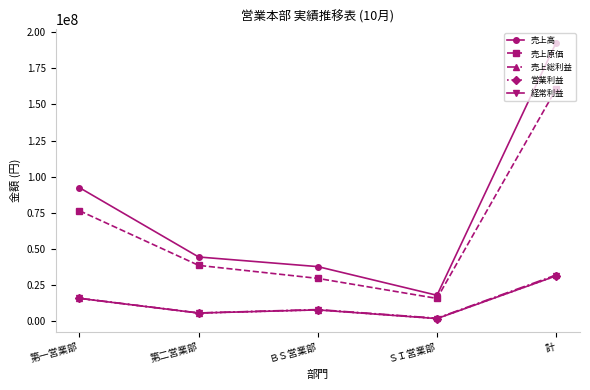

True or false: 売上総利益 and 売上高 intersect in this chart.

False